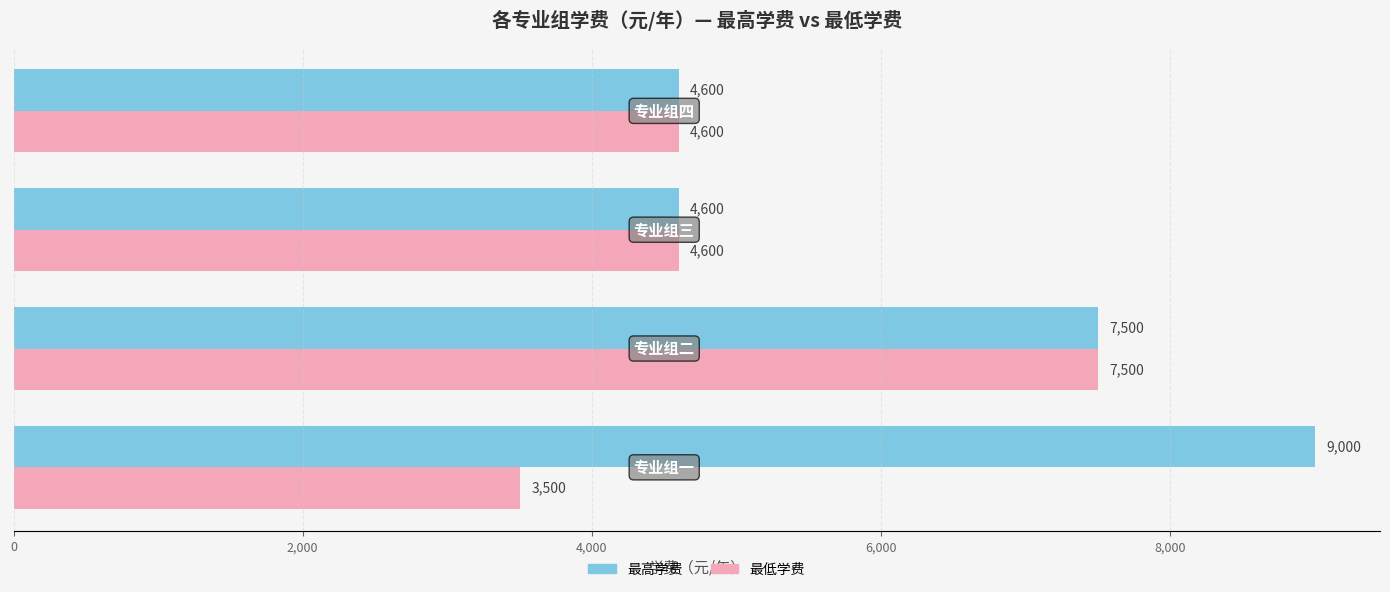

Which series has the widest spread of values?

最高学费